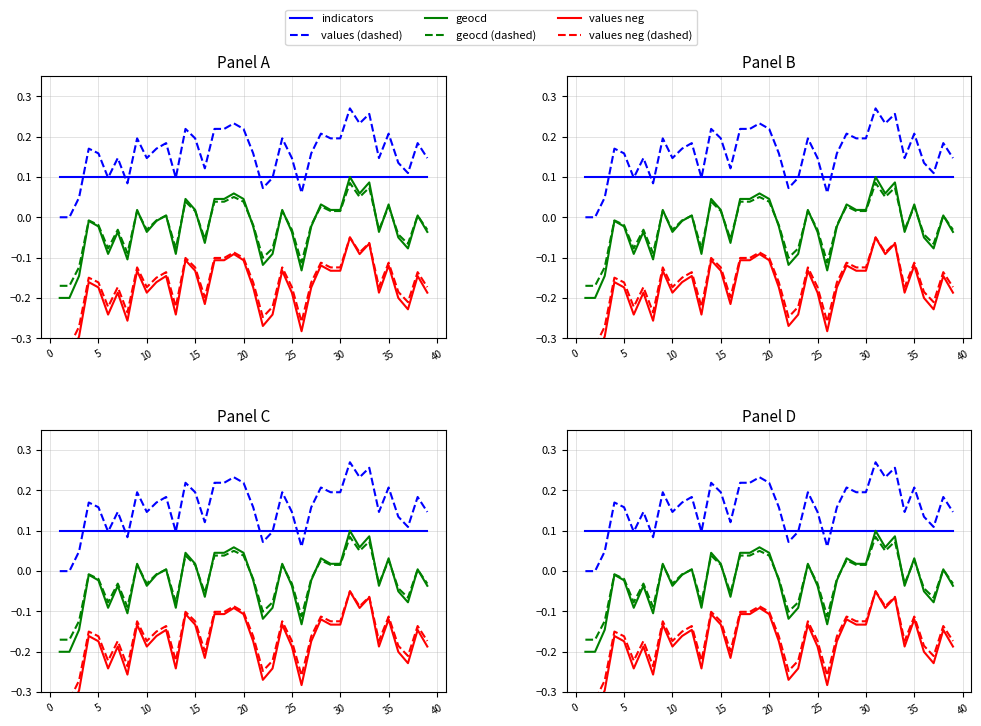

True or false: values neg and values neg (dashed) cross at least once.

False